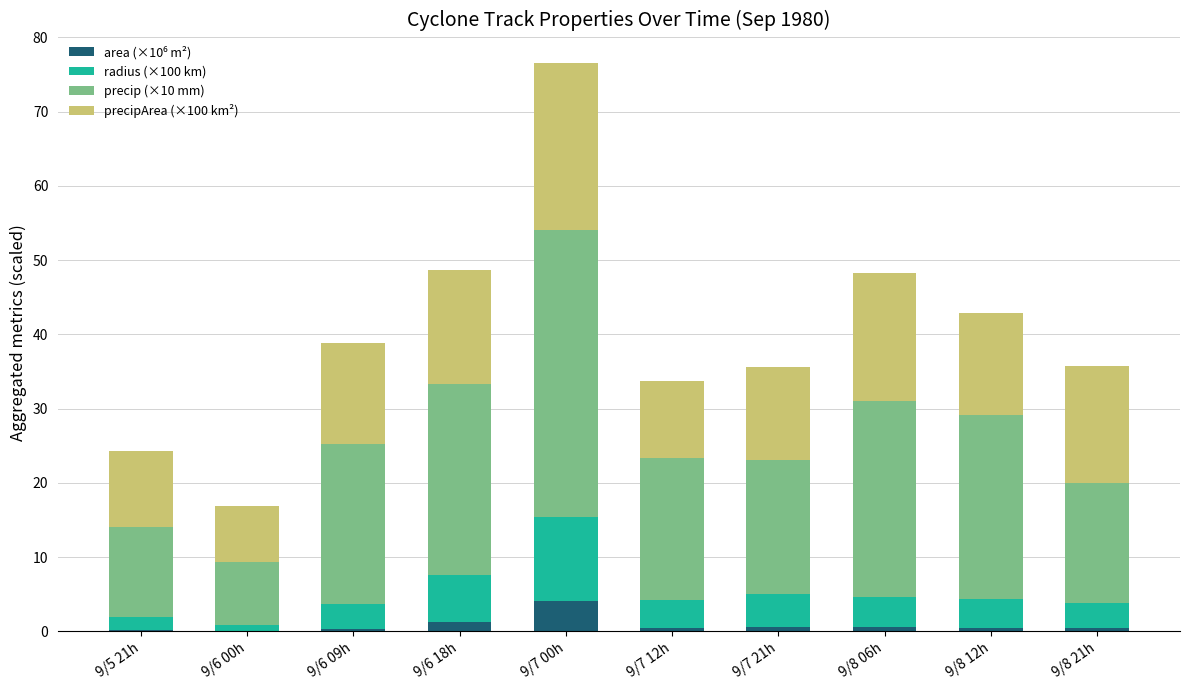

What position from the left is 9/6 00h?

2